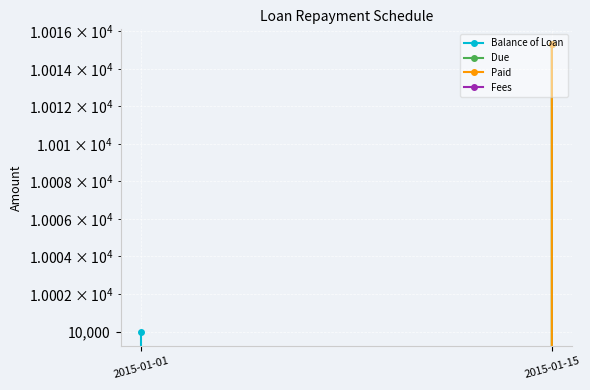

How many data points does each series have?

2